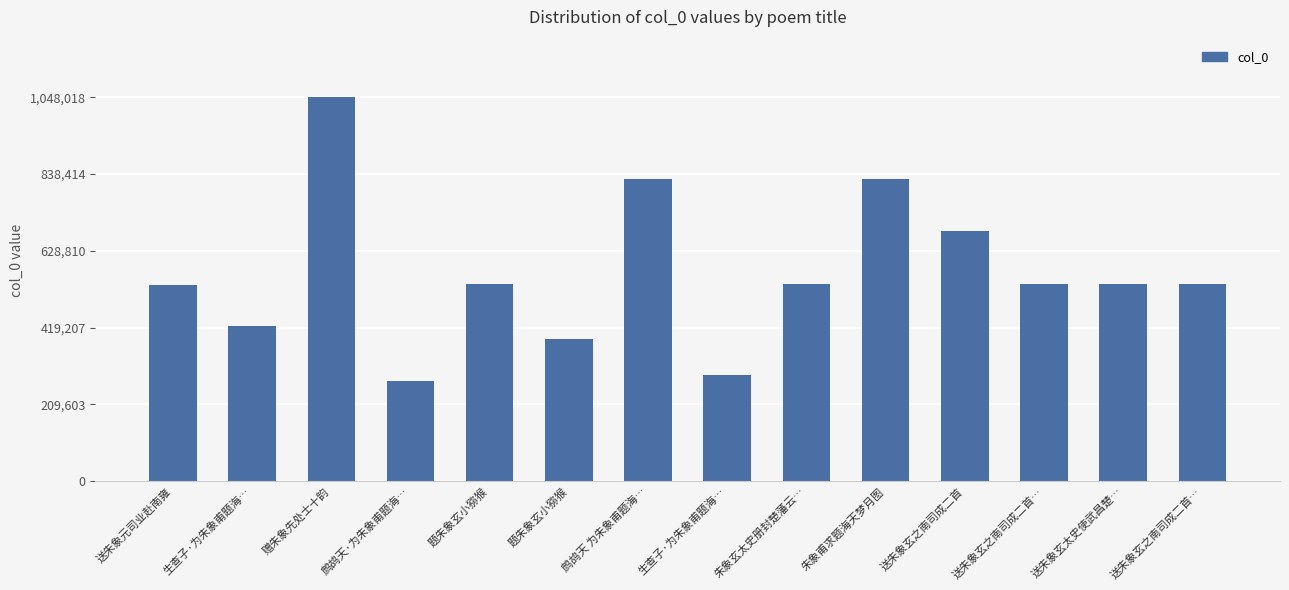

What is the difference between the maximum and minimum values?

776144